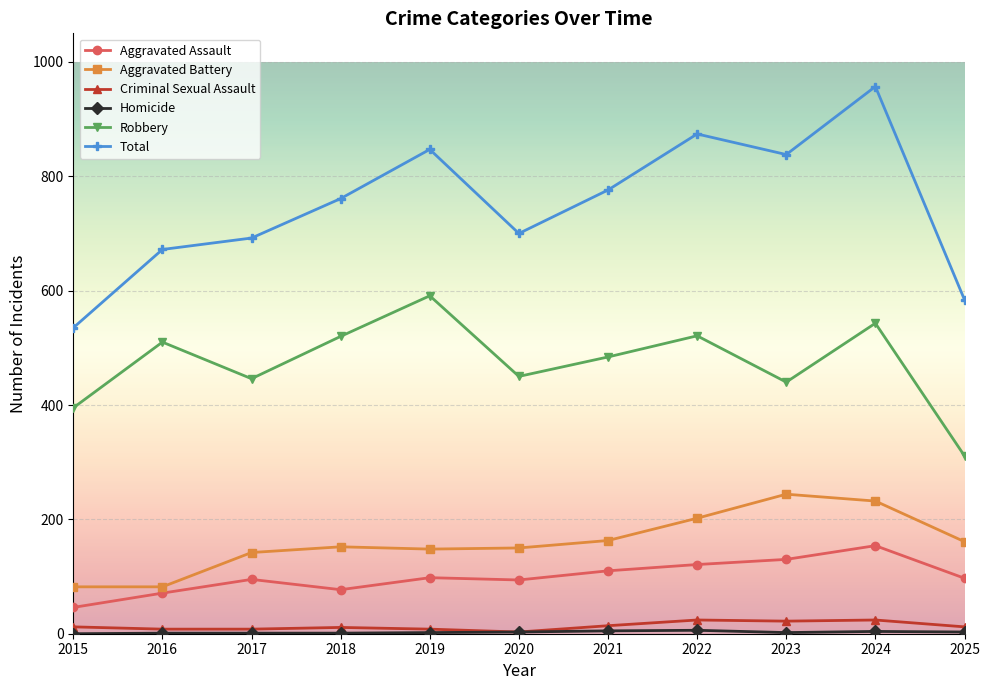

What is the value of the Aggravated Assault point at the 6th from the left?

94